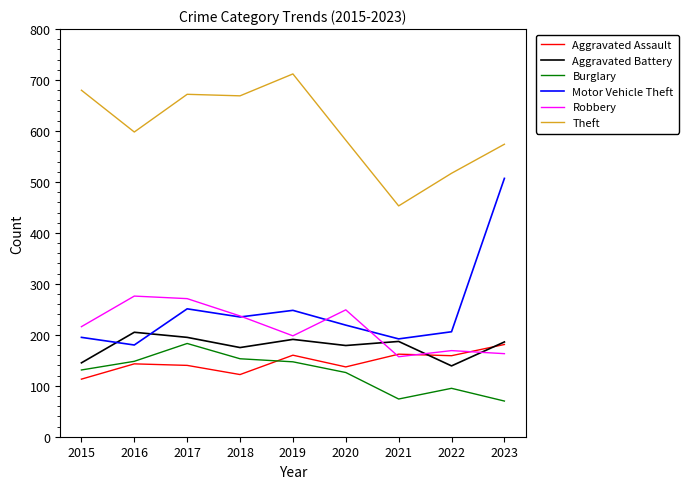

Which series has the largest total across all categories?

Theft